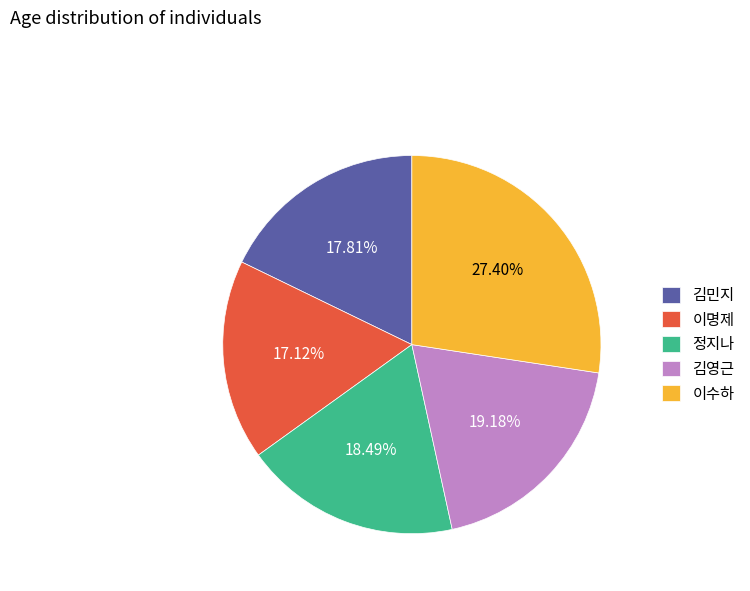

How much of the chart is everything except 이명제?

82.9%